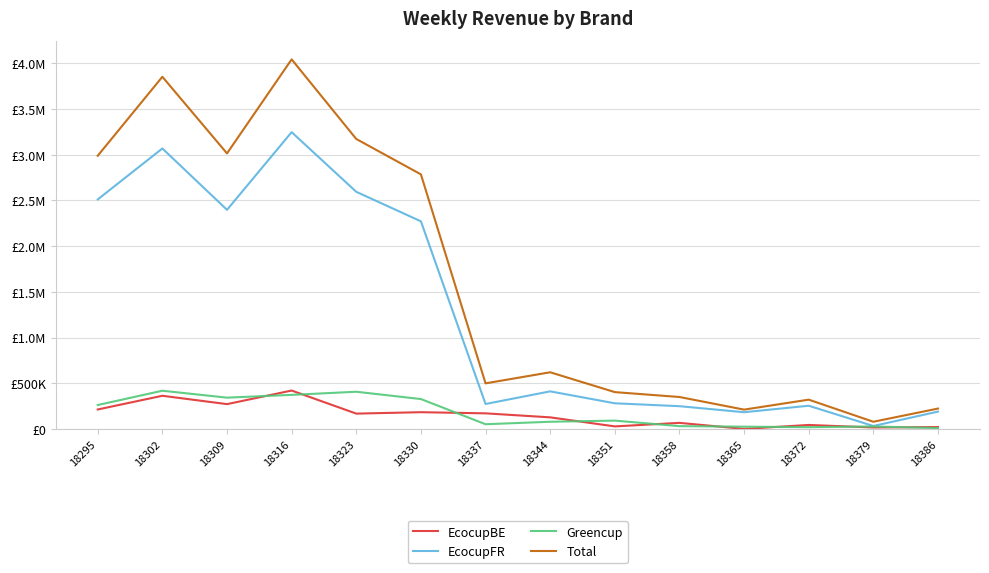

Is this an area chart (filled region under the line)?

No